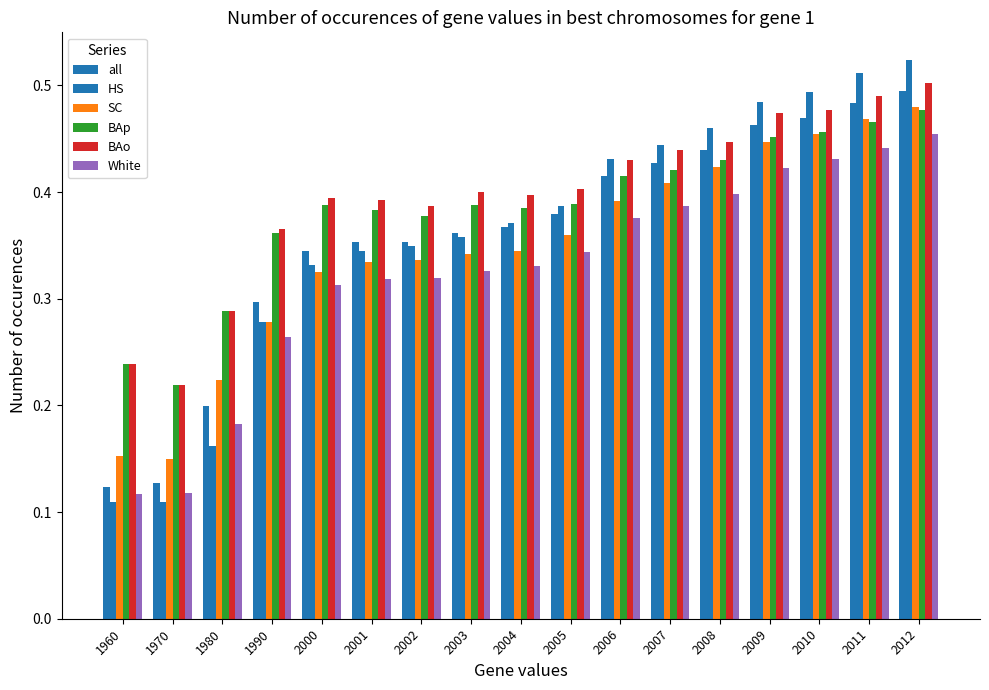

The value of SC at 1960 is 0.2. True or false?

True